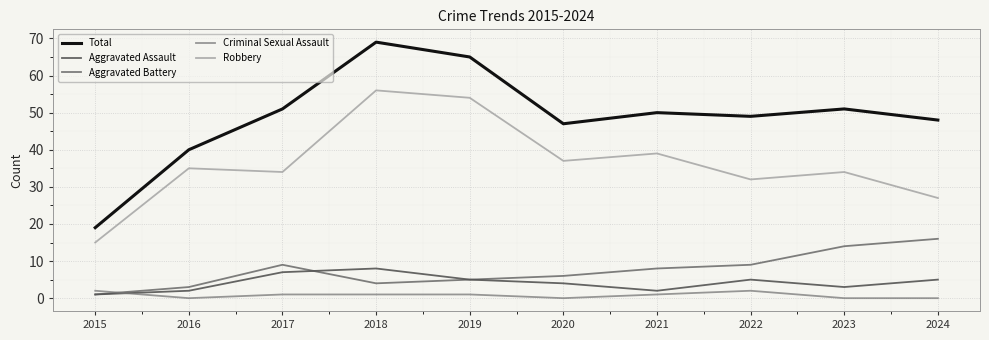

How many intersections are there between Aggravated Battery and Criminal Sexual Assault?

1